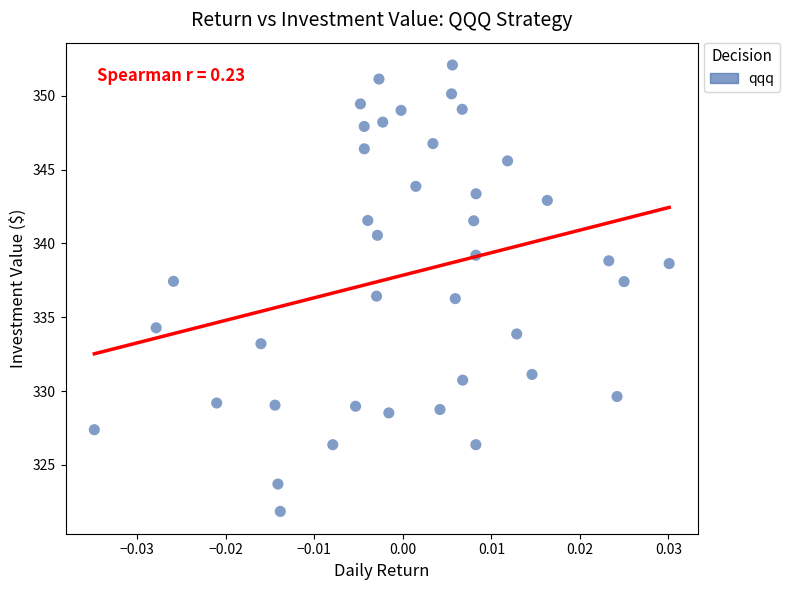

What is the range of Y values (max minus min)?

30.3